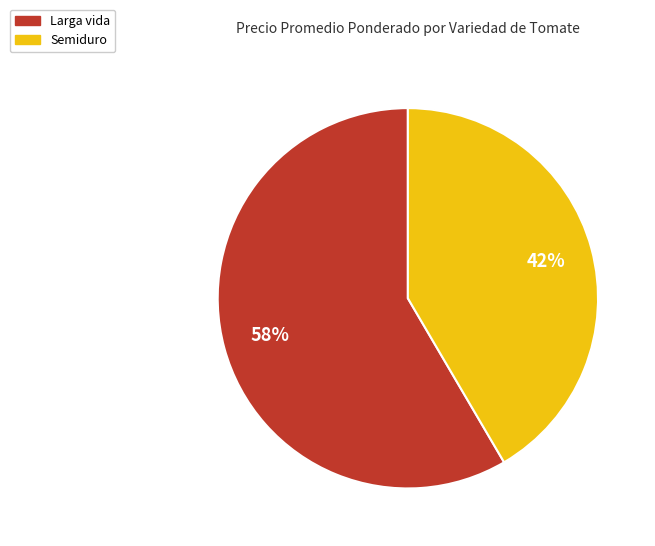

Rank the categories by value from lowest to highest.

Semiduro, Larga vida